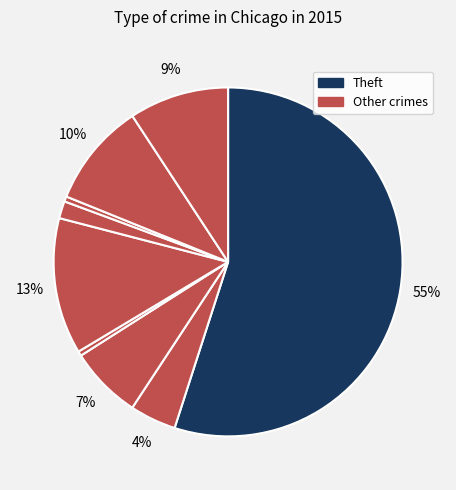

How many segments does this pie chart have?

9